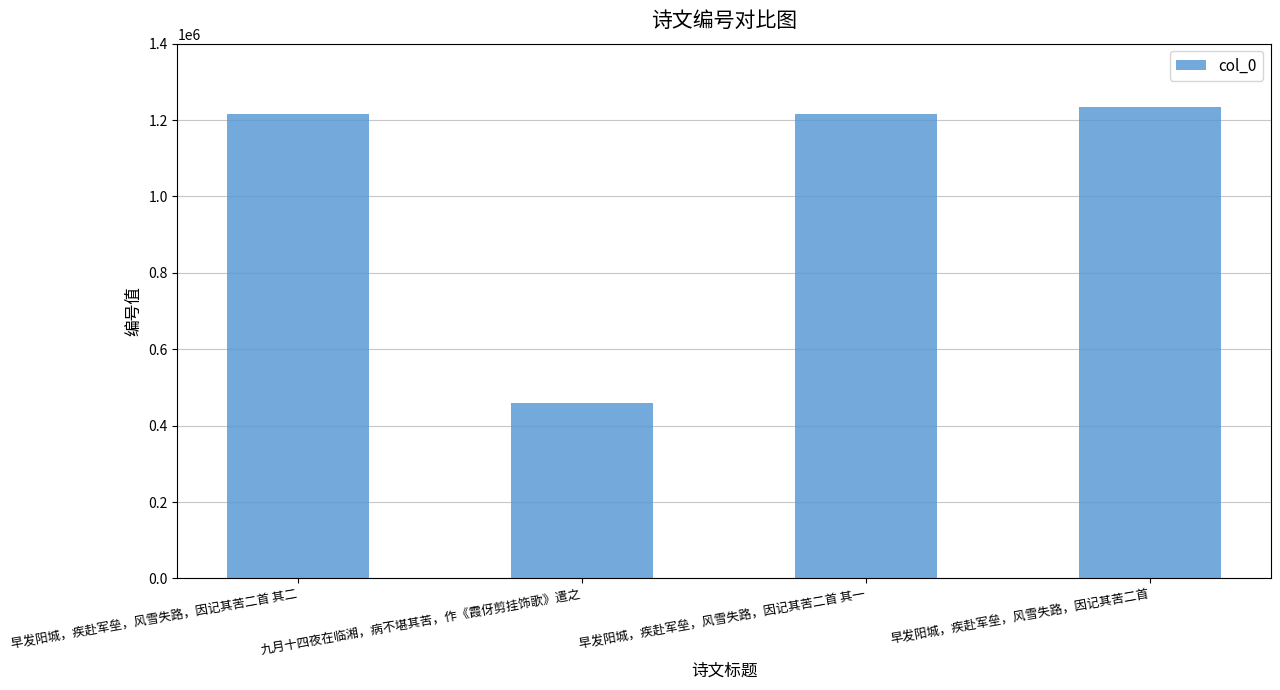

What is the ratio of the value at 九月十四夜在临湘，病不堪其苦，作《霞伢剪挂饰歌》遣之 to the value at 早发阳城，疾赴军垒，风雪失路，因记其苦二首 其一?

0.4